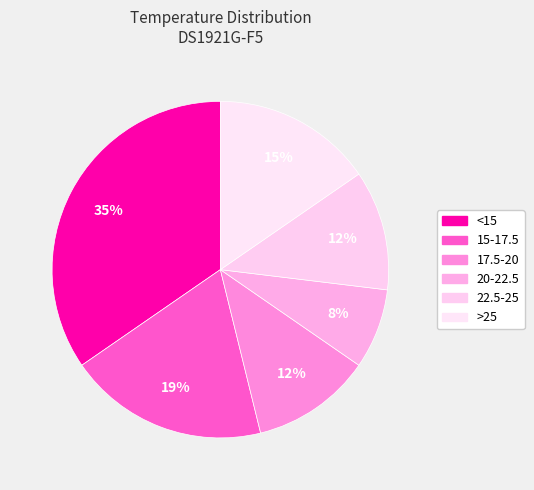

How many slices are in this pie chart?

6